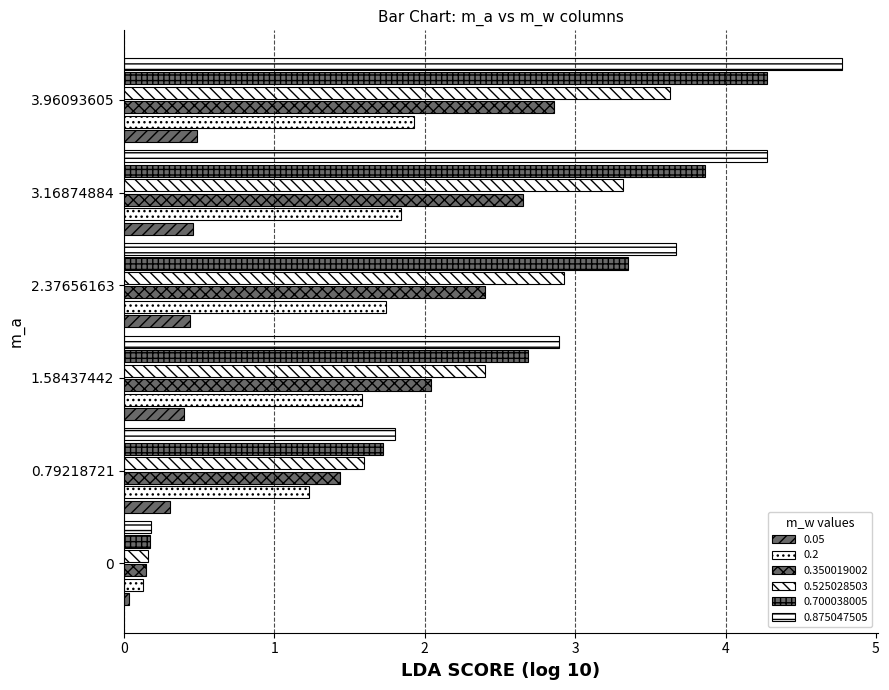

Which series has the widest spread of values?

0.875047505